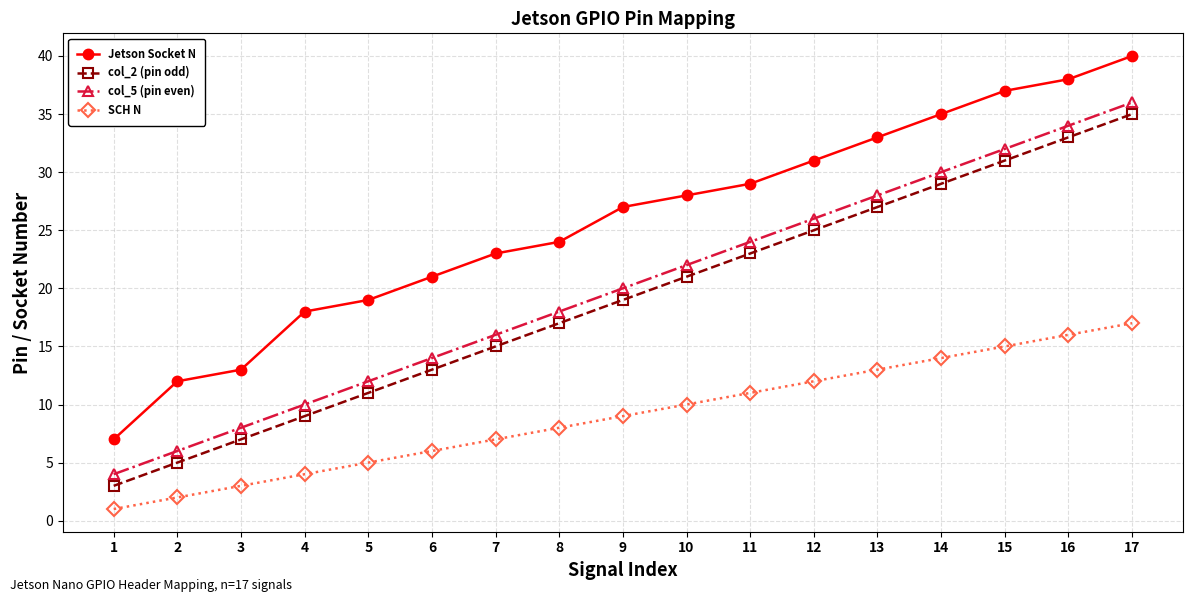

What is the value of the col_2 (pin odd) point at the 10th from the left?

21